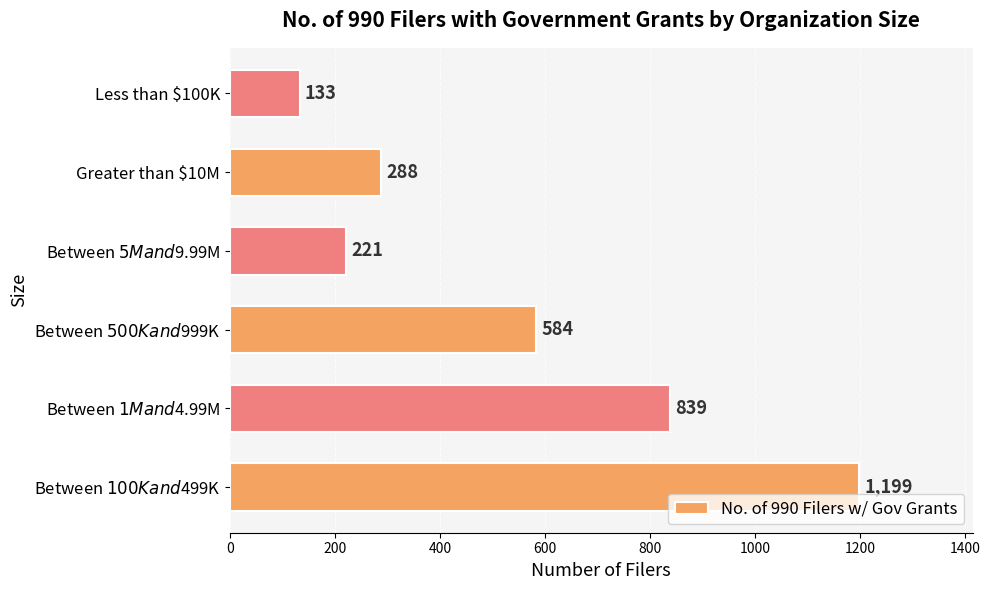

At which category does the chart reach its minimum across all series?

Less than $100K